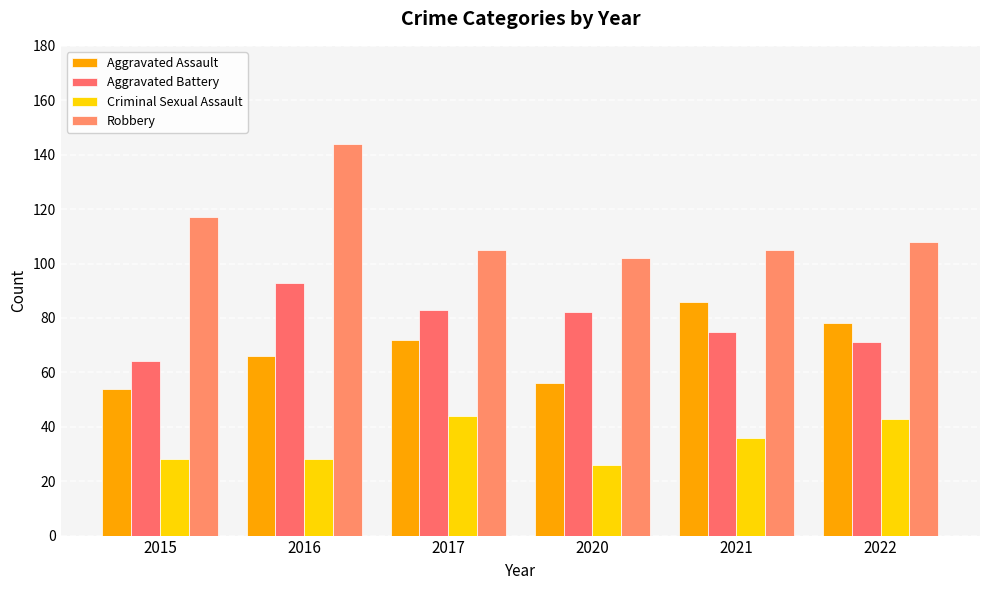

Does the chart contain any negative values?

No